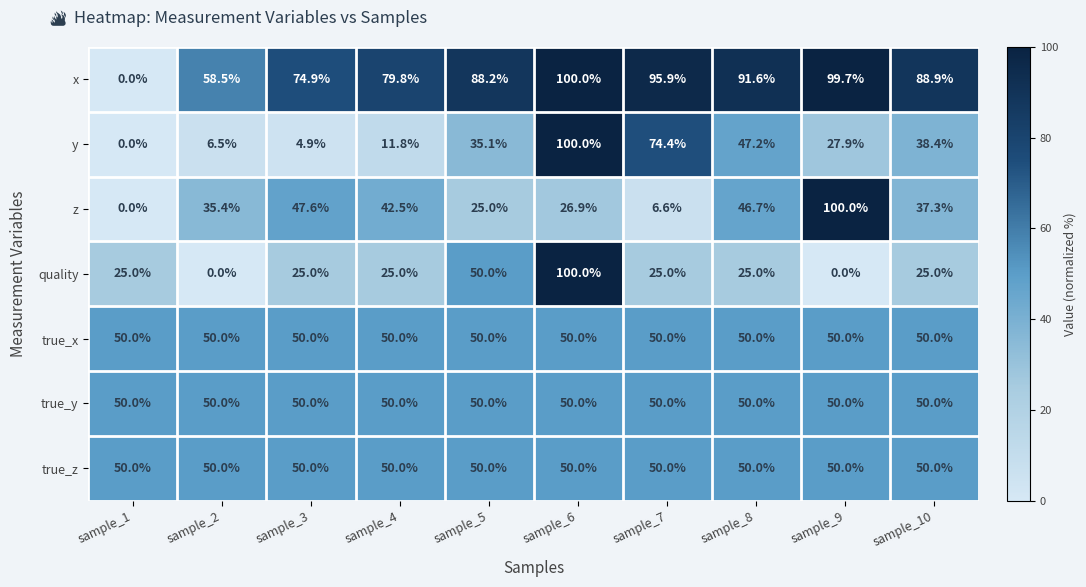

What is the total value across all series at sample_7?

351.9